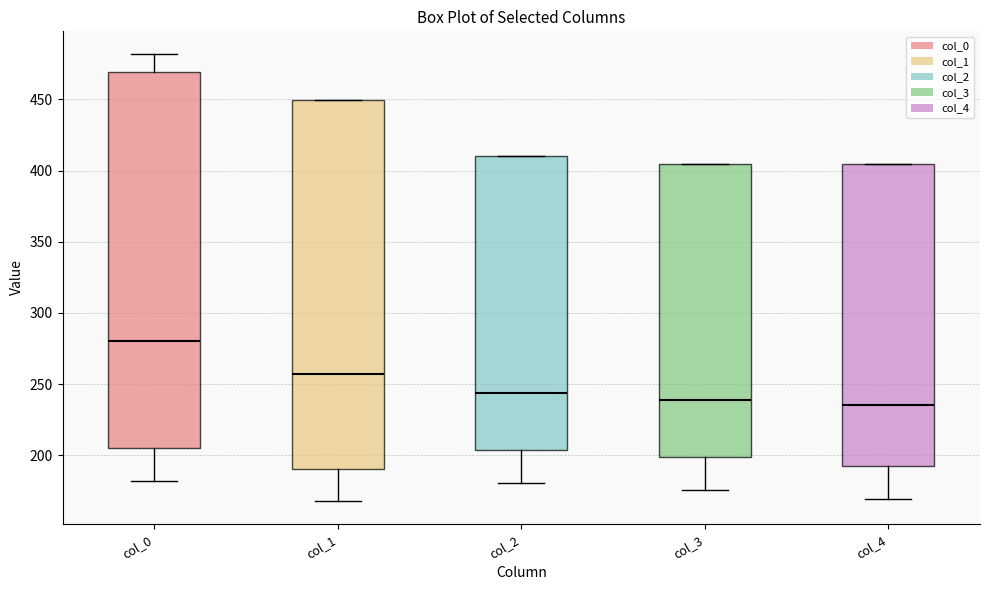

Where does the median line of the box for col_1 sit on the y-axis? The values are not printed on the chart, so give them approximately, as read against the axis.

255